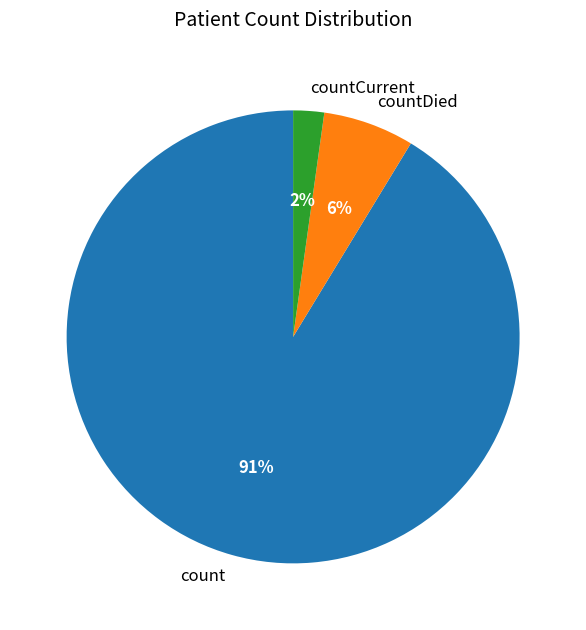

What is the smallest slice in the pie chart?

countCurrent